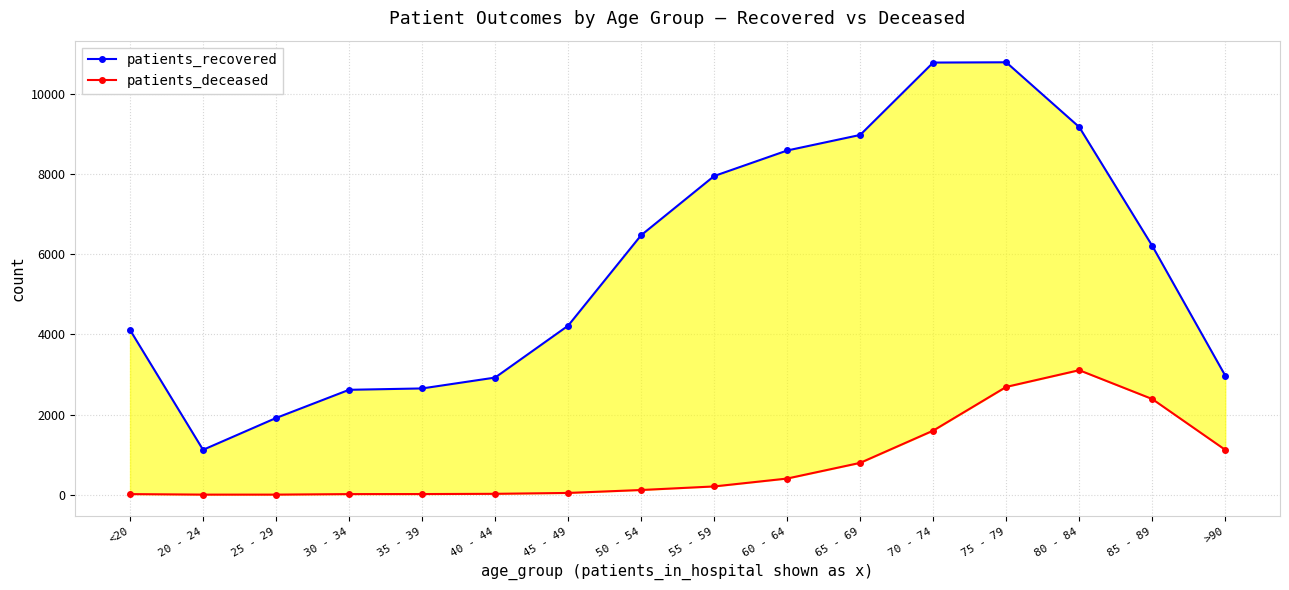

At which label does patients_recovered first exceed 6208?

50 - 54